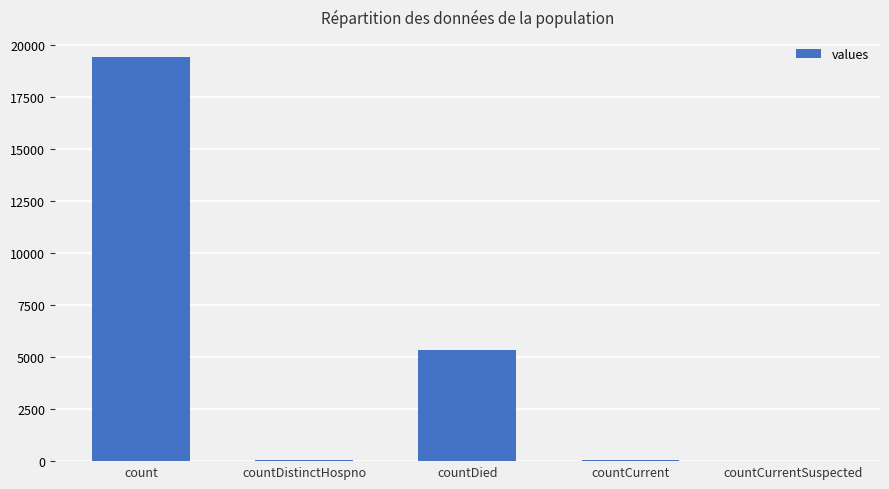

Approximately how many times larger is the value at countCurrent compared to countDistinctHospno?

1.6